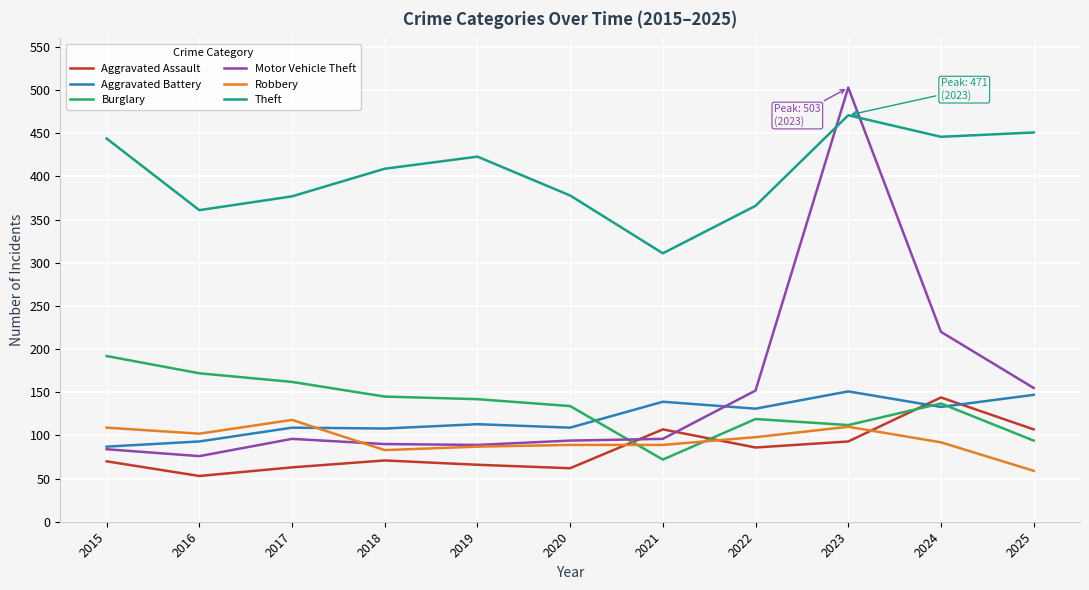

Which series has the widest spread of values?

Motor Vehicle Theft